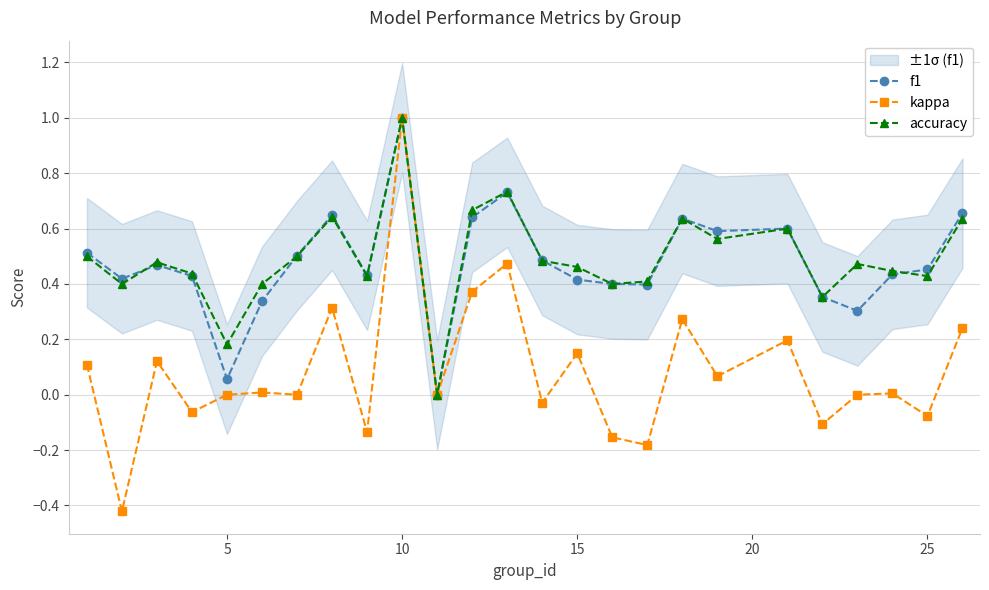

True or false: f1 has a value of 0.4 at 15.

True